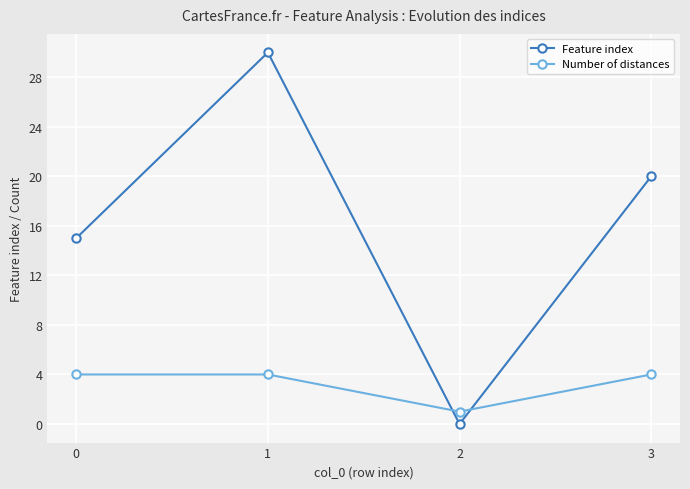

At how many categories does at least one series exceed 17?

2